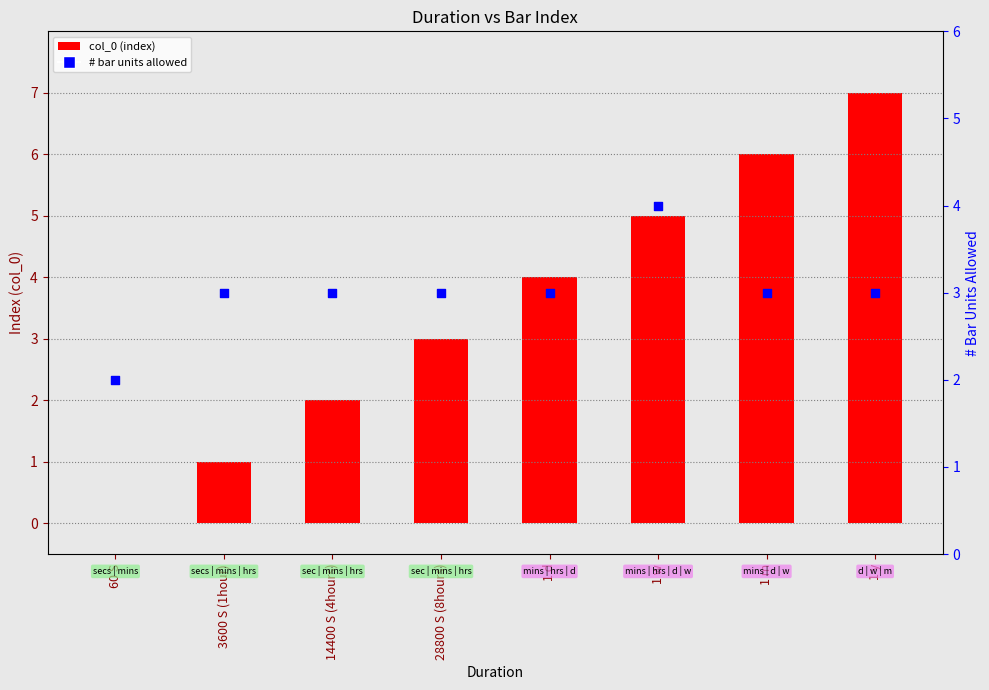

What are all the series names shown in the legend?

col_0, # bar units allowed